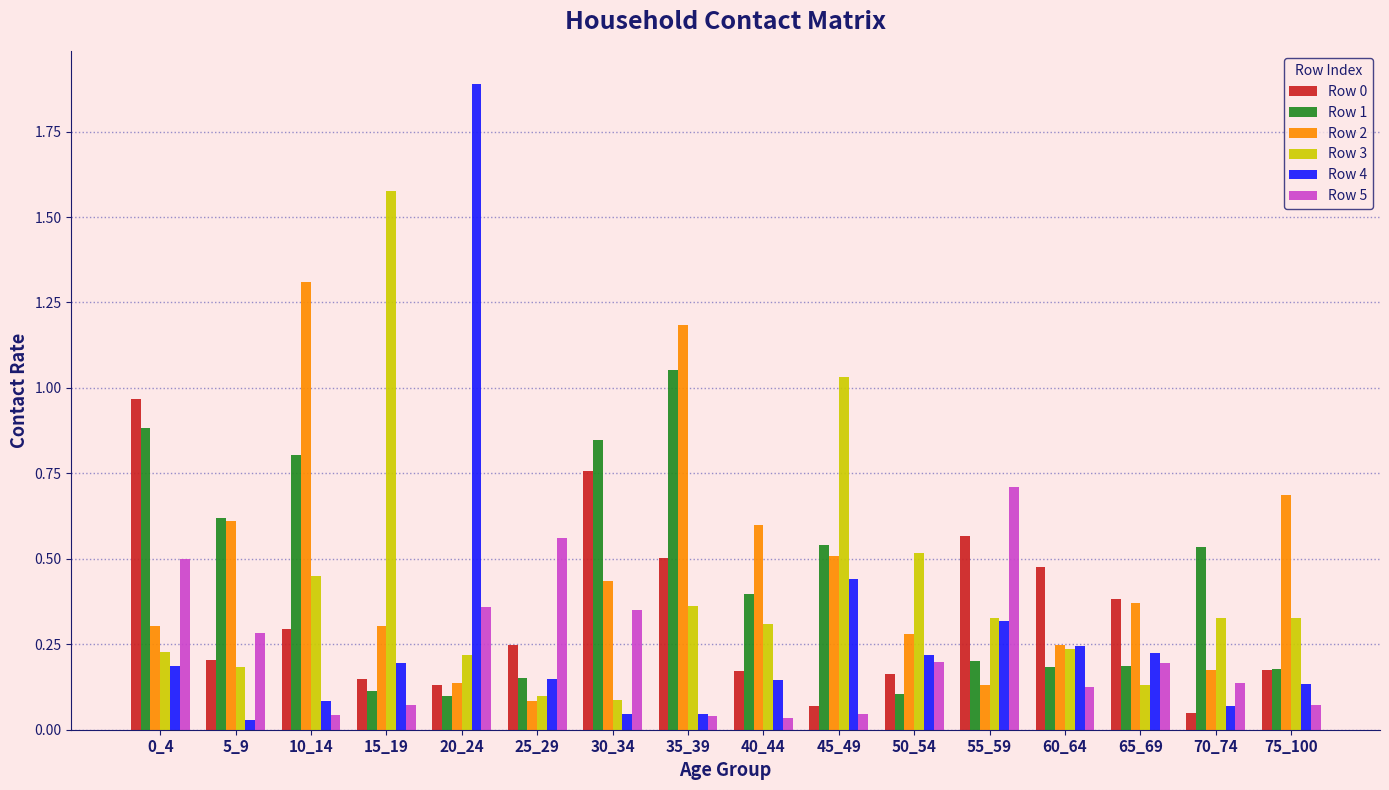

How many bars are there in total?

96